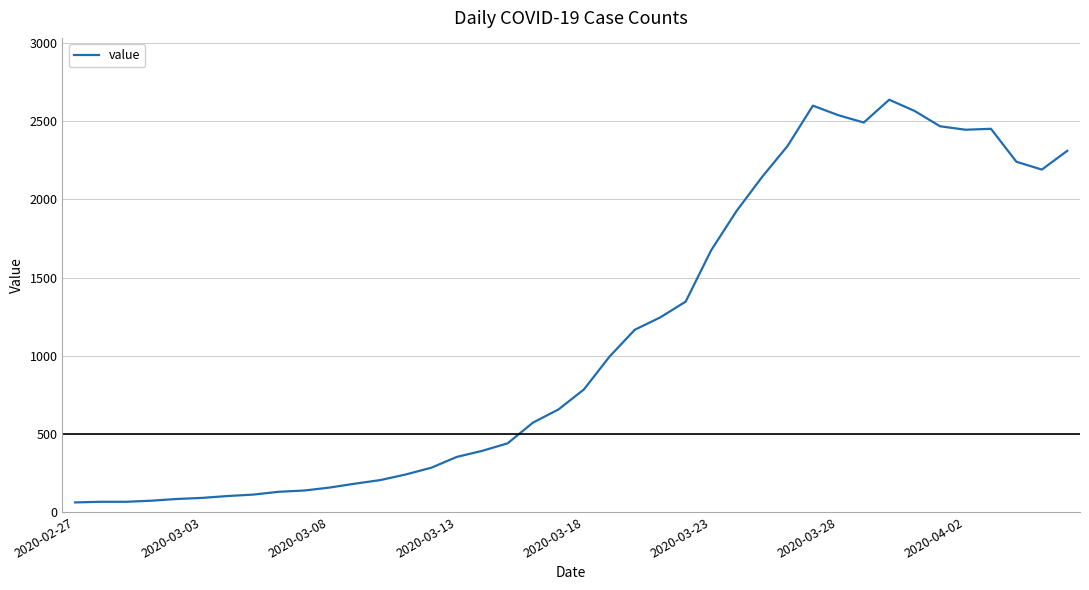

What is the minimum value shown in the chart?

61